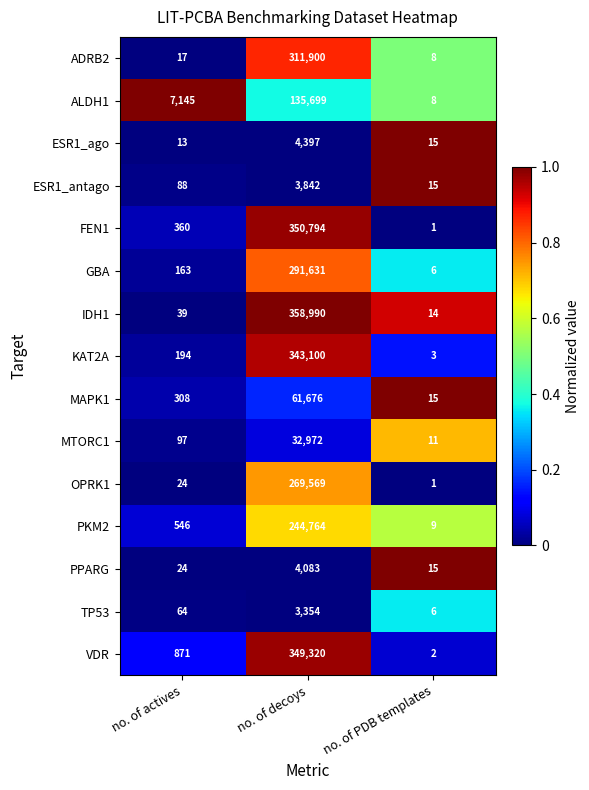

Is it true that PPARG equals 21 at no. of PDB templates?

False